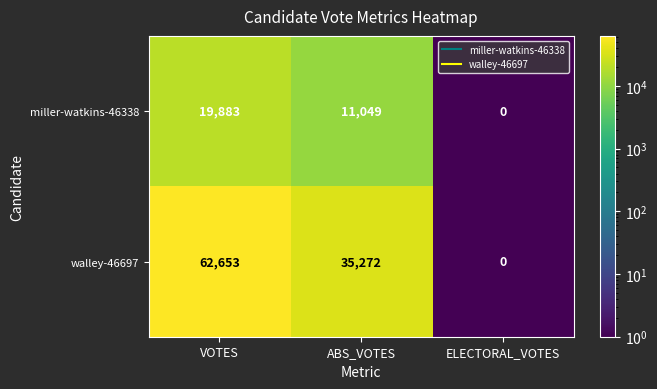

Which category has the highest value in the miller-watkins-46338 series?

VOTES